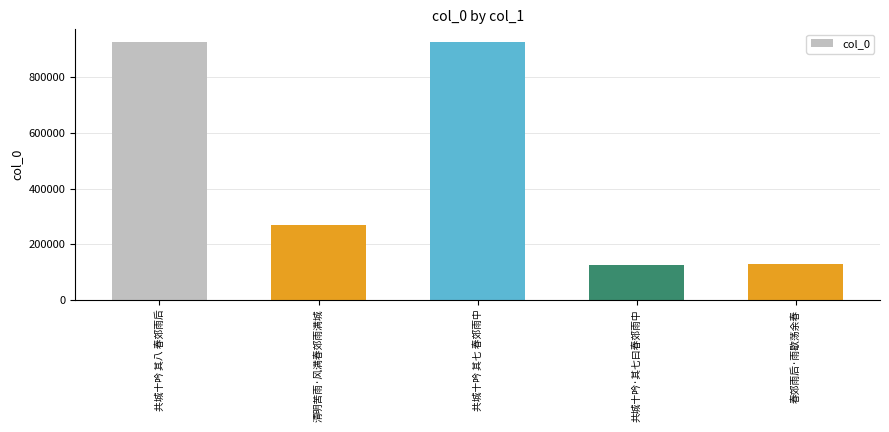

Where is the data nearest to the value 526343?

清明苦雨·风满春郊雨满城